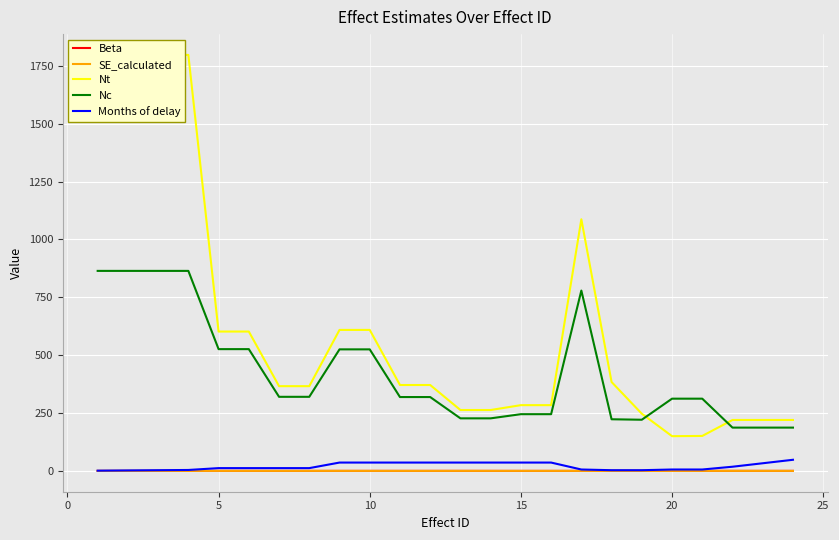

True or false: Nc and Beta cross at least once.

False